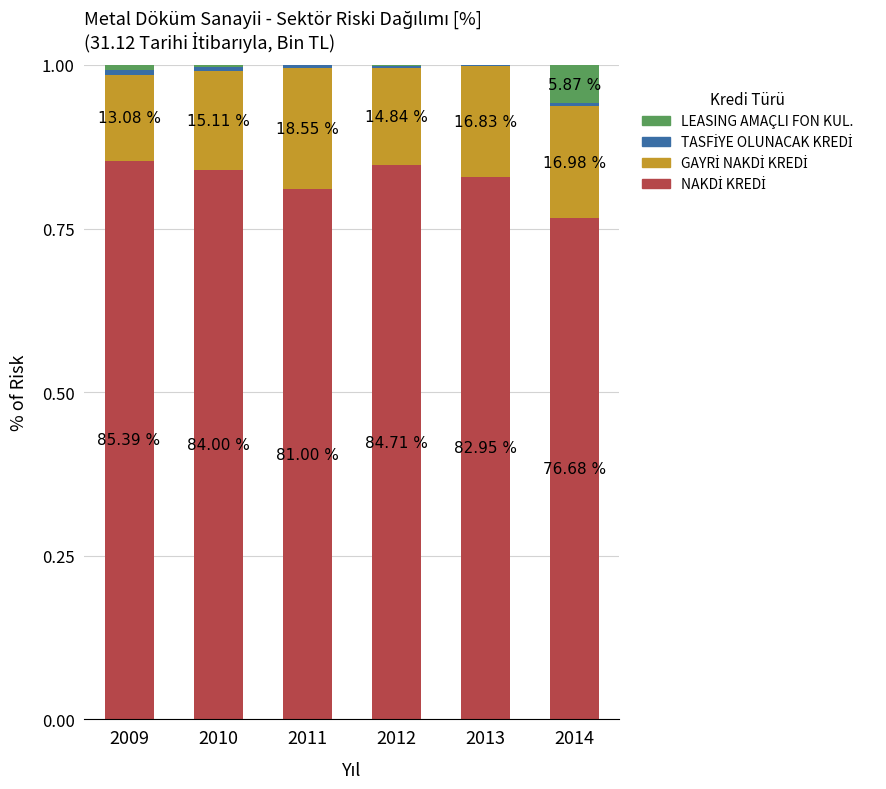

What is the total value across all series at 2013?

1.0